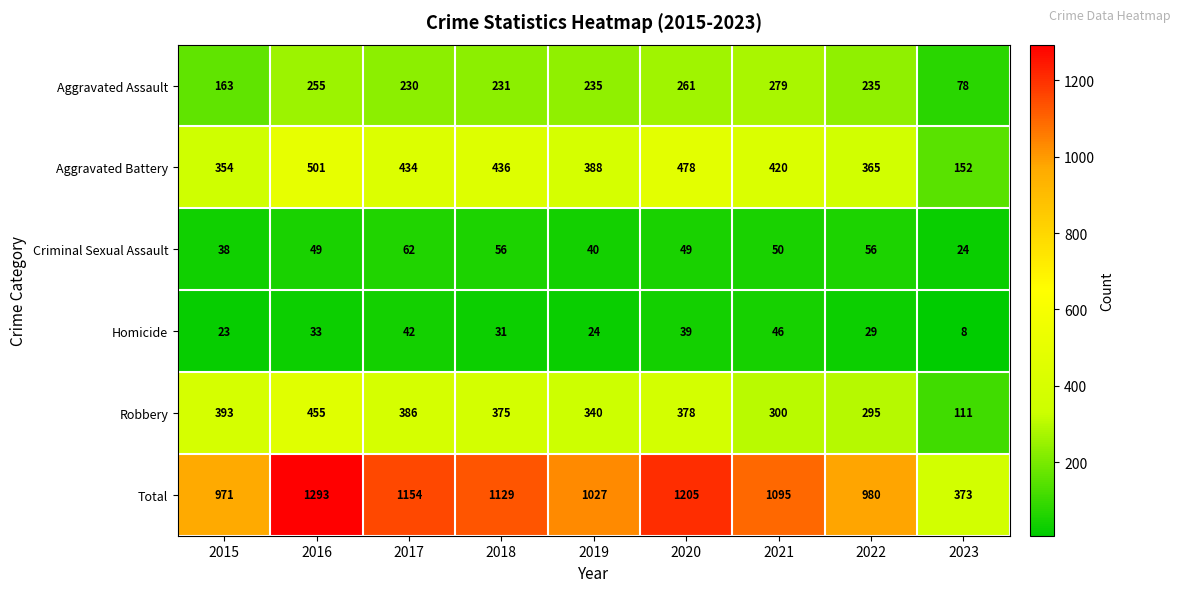

How many data points in Total are less than 1095?

4